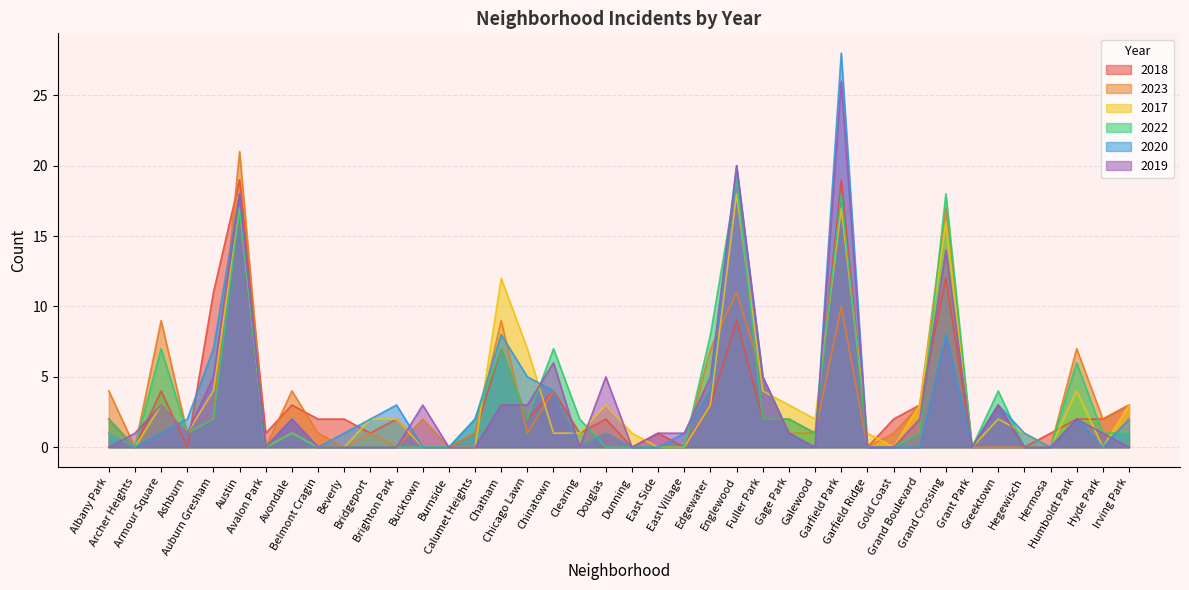

Where do 2017 and 2019 first cross each other?

Albany Park and Archer Heights